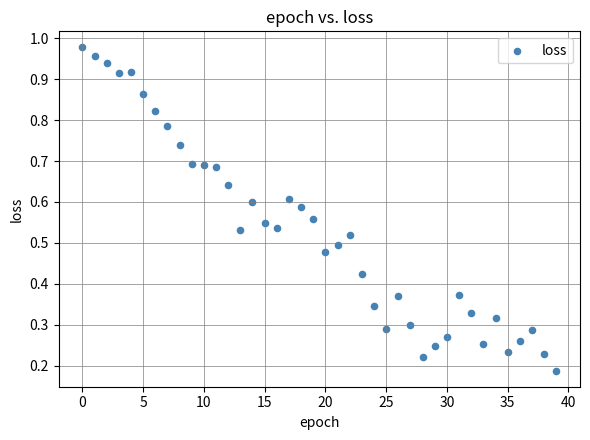

How many data points are displayed?

40